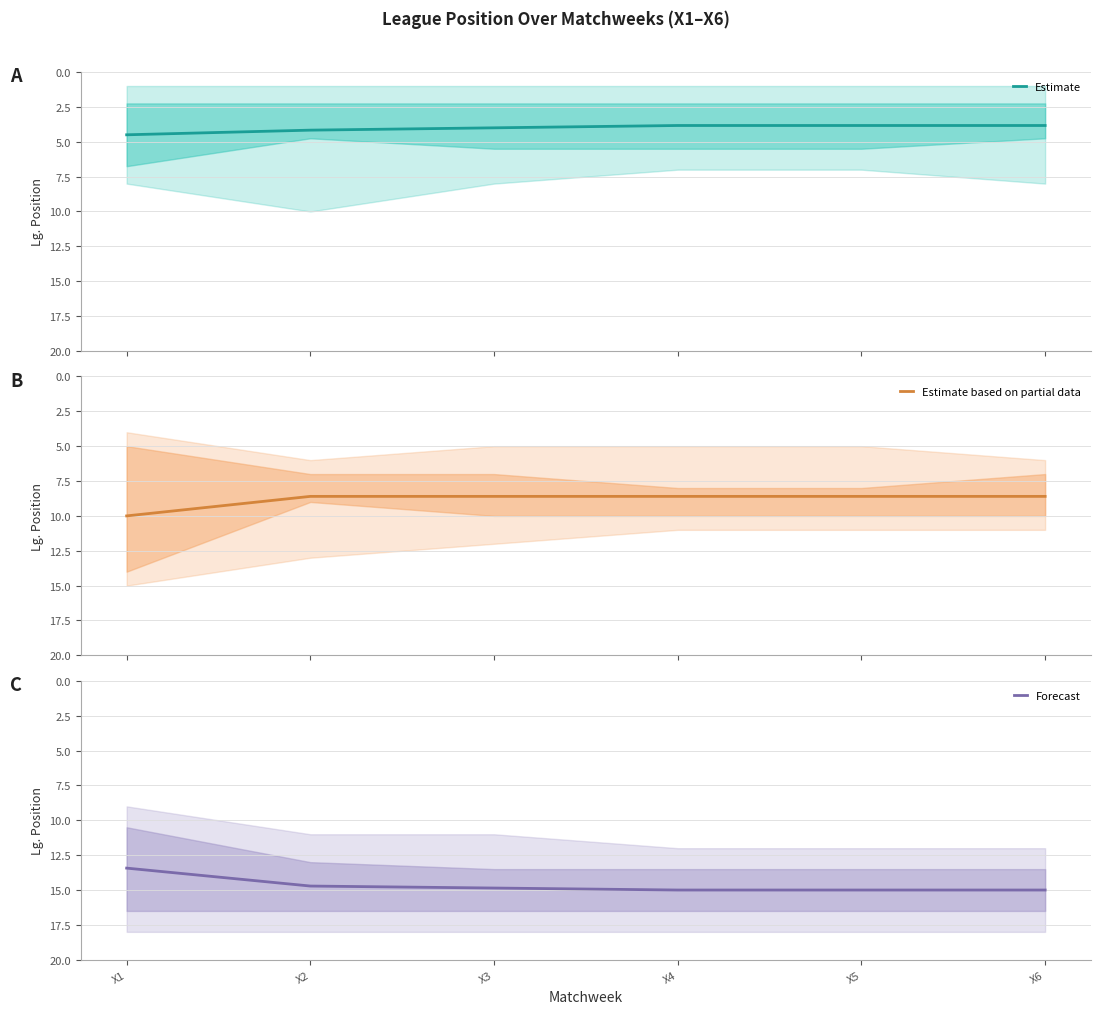

Reading left to right, extract all data points from this chart.

Estimate: 4.5	4.2	4.0	3.8	3.8	3.8
Estimate based on partial data: 10.0	8.6	8.6	8.6	8.6	8.6
Forecast: 13.4	14.7	14.9	15.0	15.0	15.0